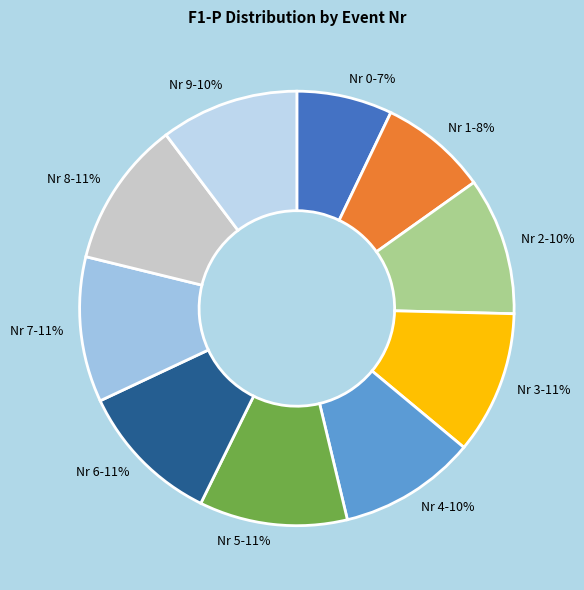

To the nearest percent, what percentage of the pie is Nr 1?

8%